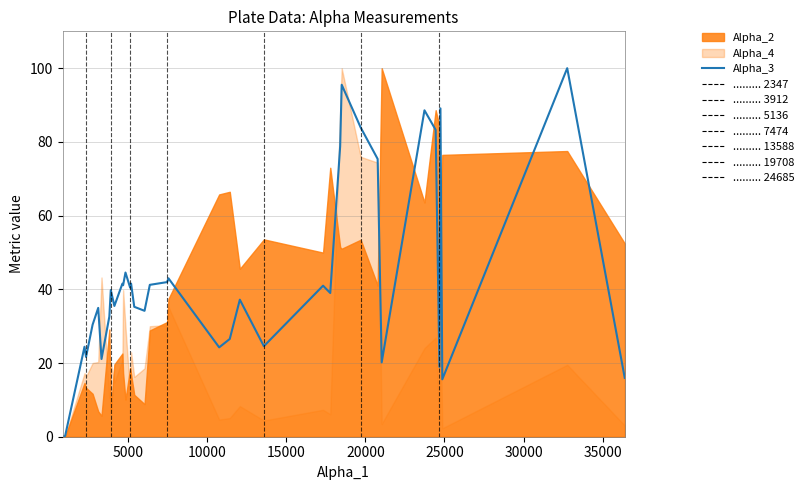

How many points are higher than both their immediate neighbors (excluding endpoints)?

13